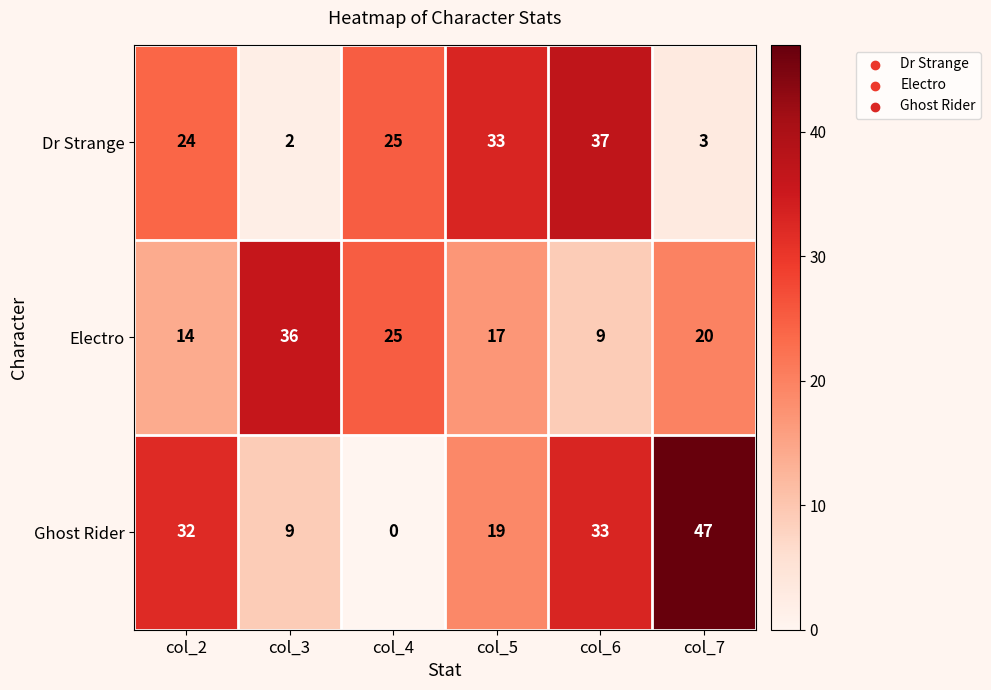

Read the Ghost Rider value at col_7.

47